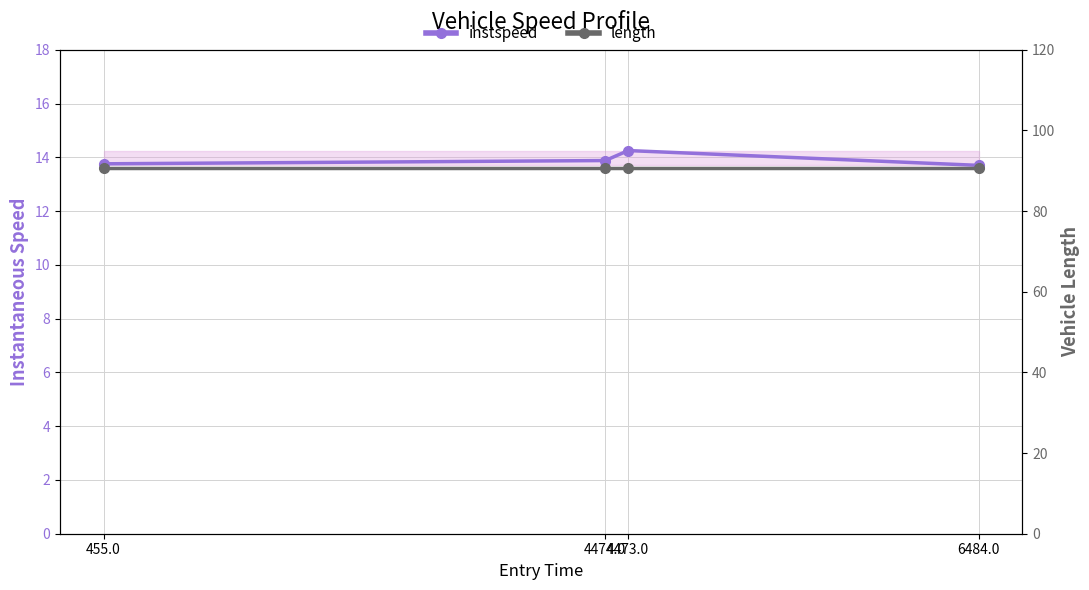

True or false: instspeed and length intersect in this chart.

False